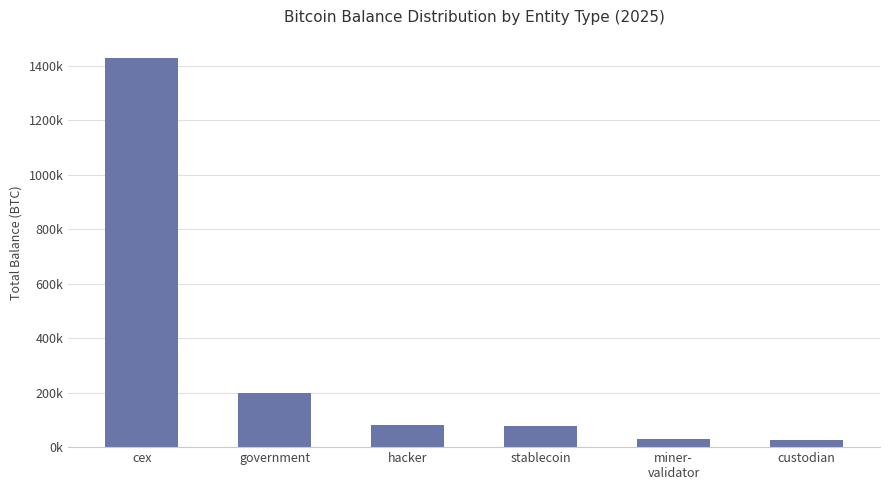

At which category does the chart reach its peak across all series?

cex